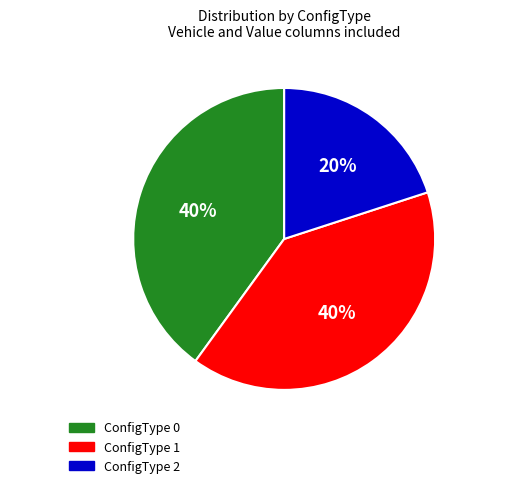

What percentage is the ConfigType 1 slice, to the nearest percent?

40%